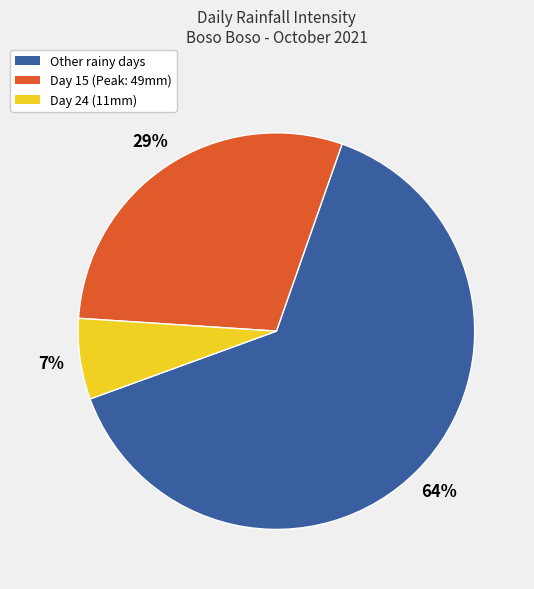

Does any single category account for the majority?

Yes